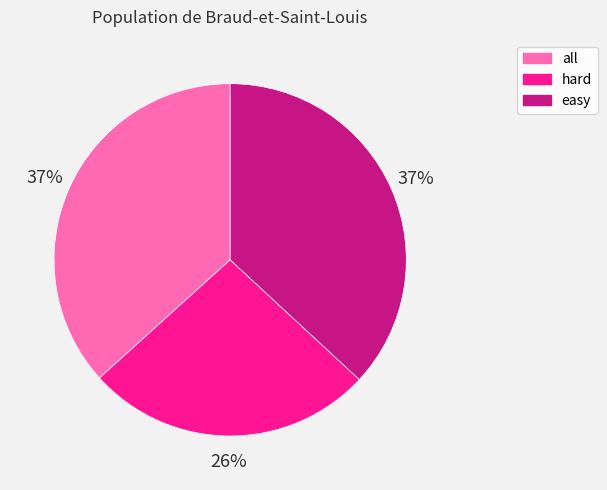

What is the smallest slice in the pie chart?

hard